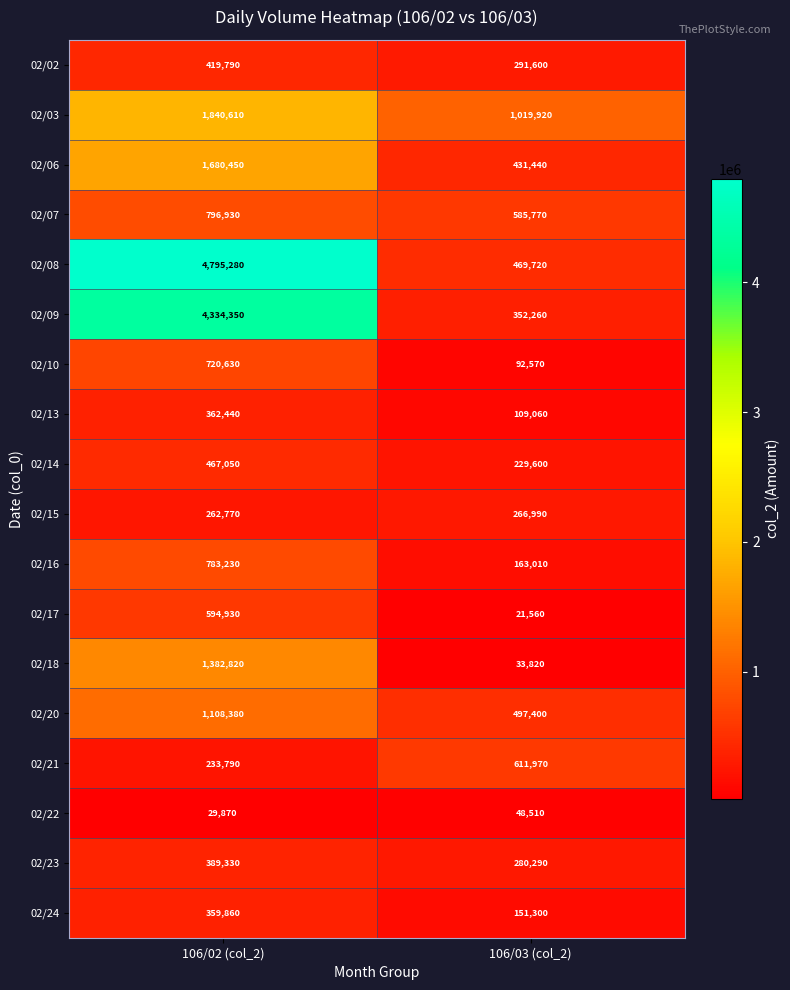

What is the difference between the highest and lowest values at 106/03 (col_2)?

998360